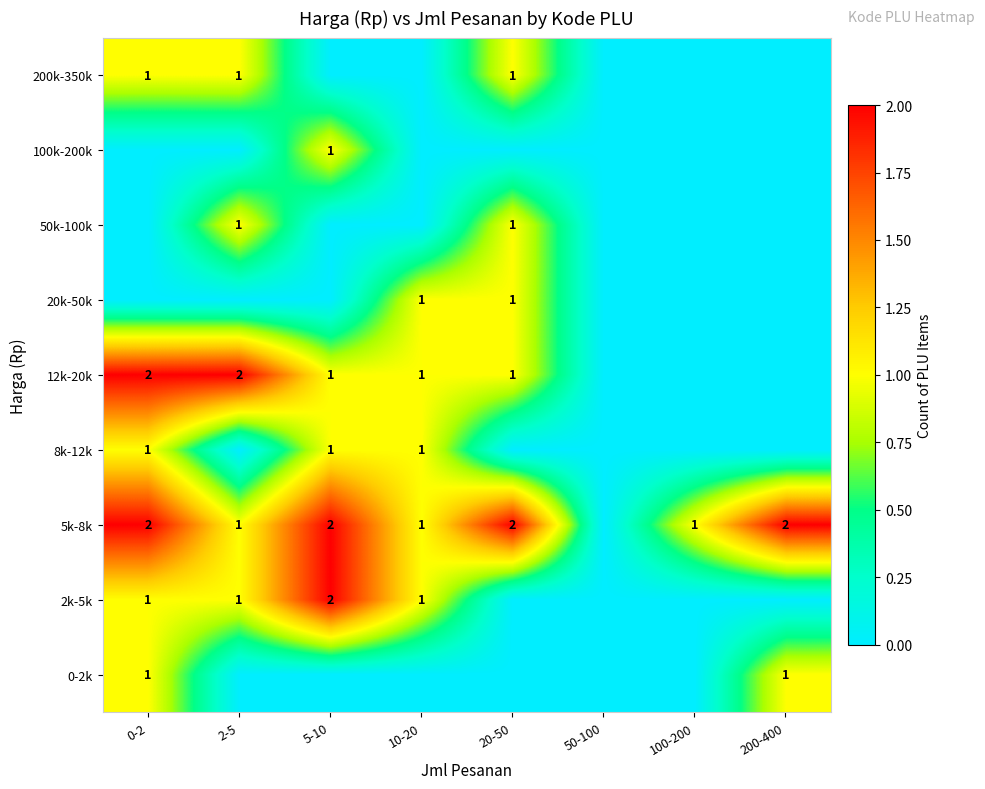

True or false: 8k-12k has a value of 1 at 5-10.

True